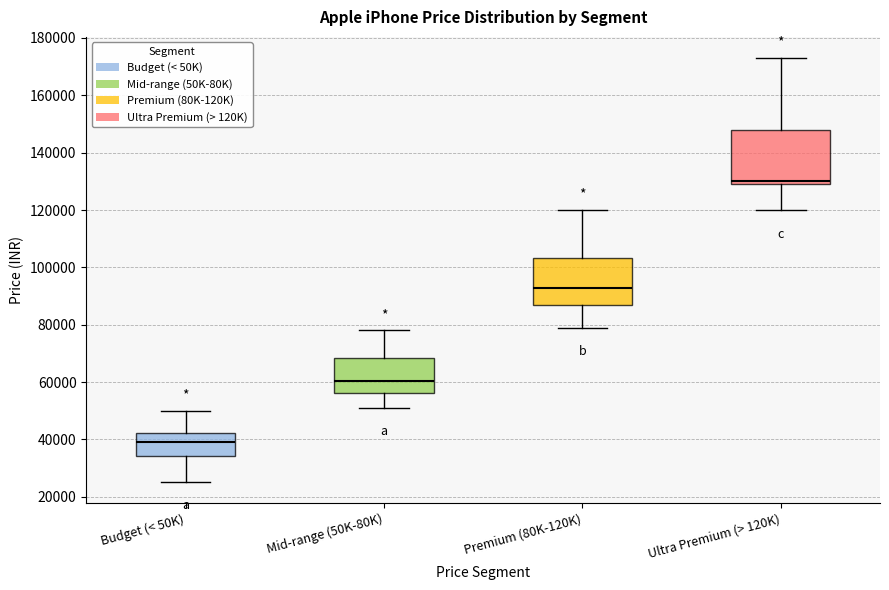

Which box's median line is the lowest?

Budget (< 50K)